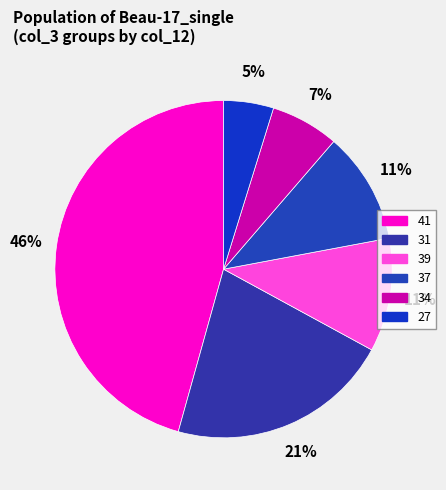

Count the number of slices in the pie.

6